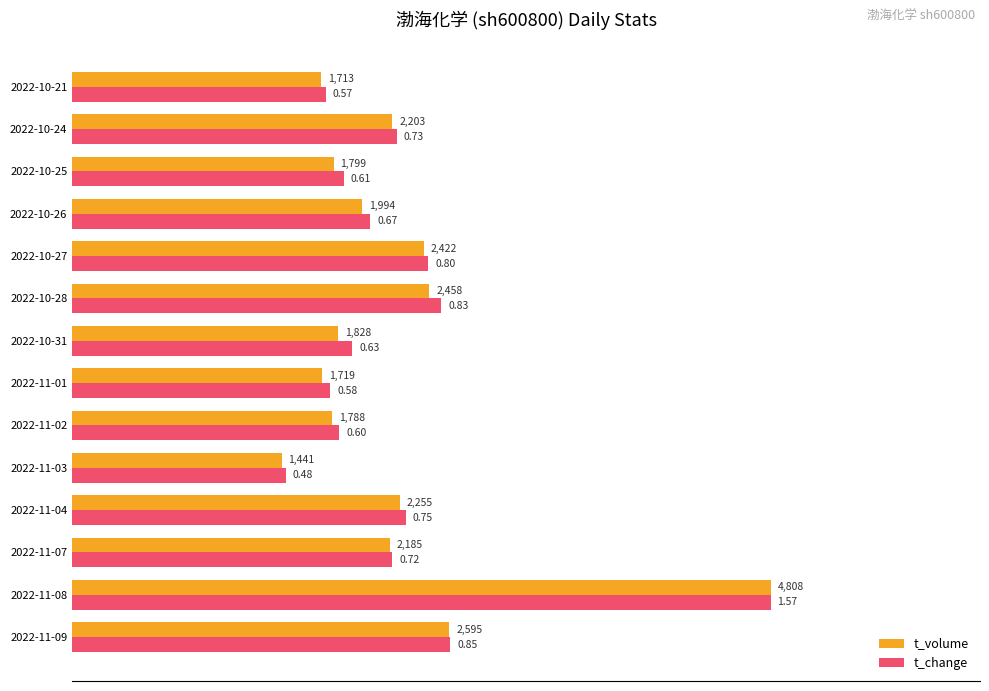

What are all the series names shown in the legend?

t_volume, t_change